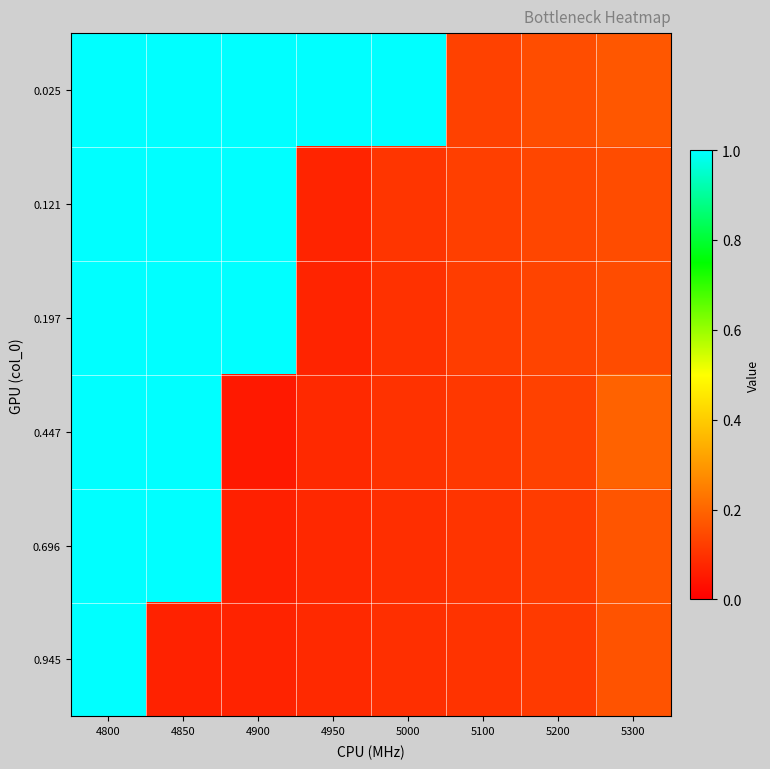

Reading right to left, what are all the values shown in this chart?

0.025: 5300=0.2	5200=0.2	5100=0.1	5000=1.0	4950=1.0	4900=1.0	4850=1.0	4800=1.0
0.121: 5300=0.2	5200=0.1	5100=0.1	5000=0.1	4950=0.1	4900=1.0	4850=1.0	4800=1.0
0.197: 5300=0.2	5200=0.1	5100=0.1	5000=0.1	4950=0.1	4900=1.0	4850=1.0	4800=1.0
0.447: 5300=0.2	5200=0.1	5100=0.1	5000=0.1	4950=0.1	4900=0.1	4850=1.0	4800=1.0
0.696: 5300=0.2	5200=0.1	5100=0.1	5000=0.1	4950=0.1	4900=0.1	4850=1.0	4800=1.0
0.945: 5300=0.2	5200=0.1	5100=0.1	5000=0.1	4950=0.1	4900=0.1	4850=0.1	4800=1.0